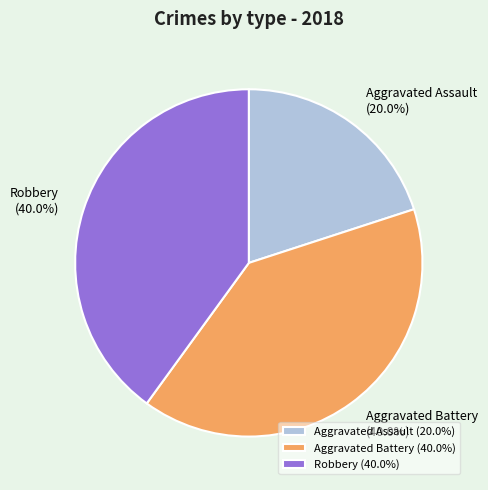

To the nearest percent, what portion does Robbery represent?

40%